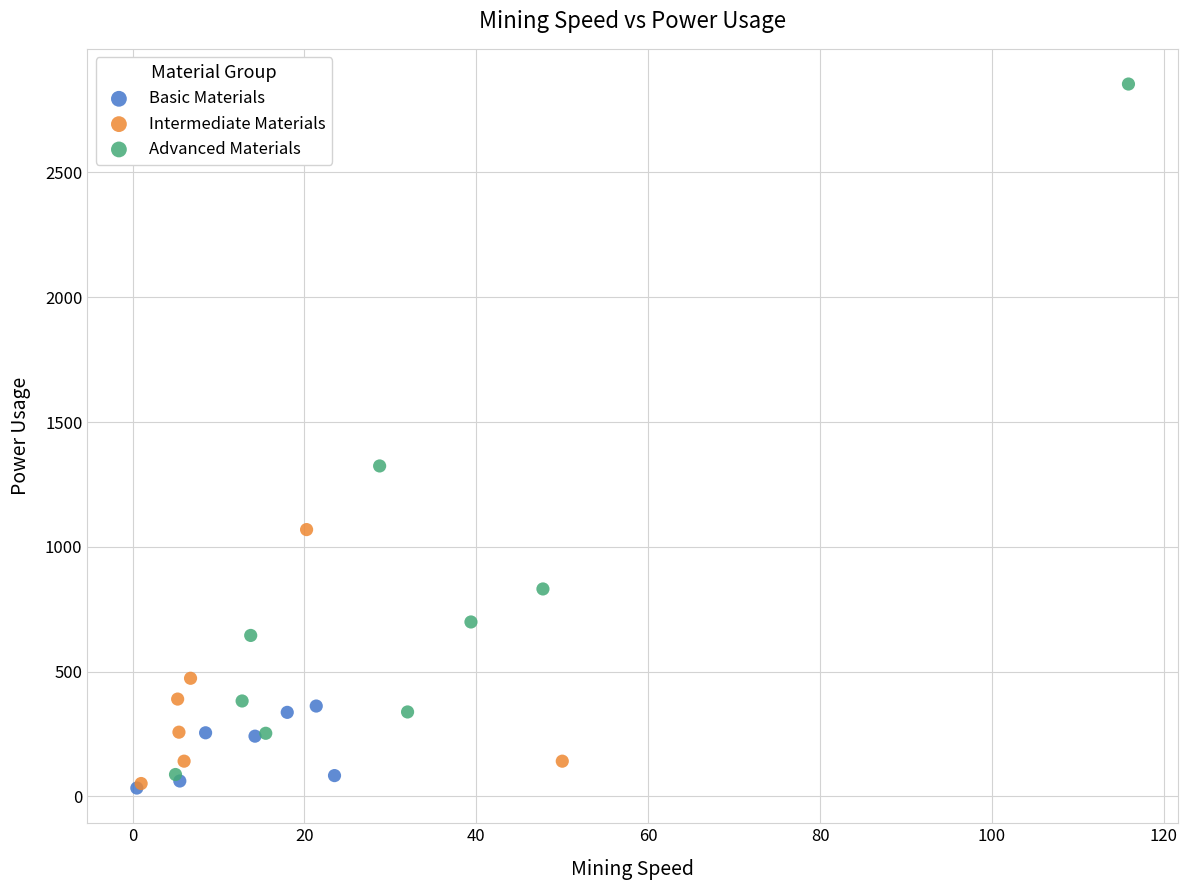

Which series has the largest Y range (max minus min)?

Advanced Materials